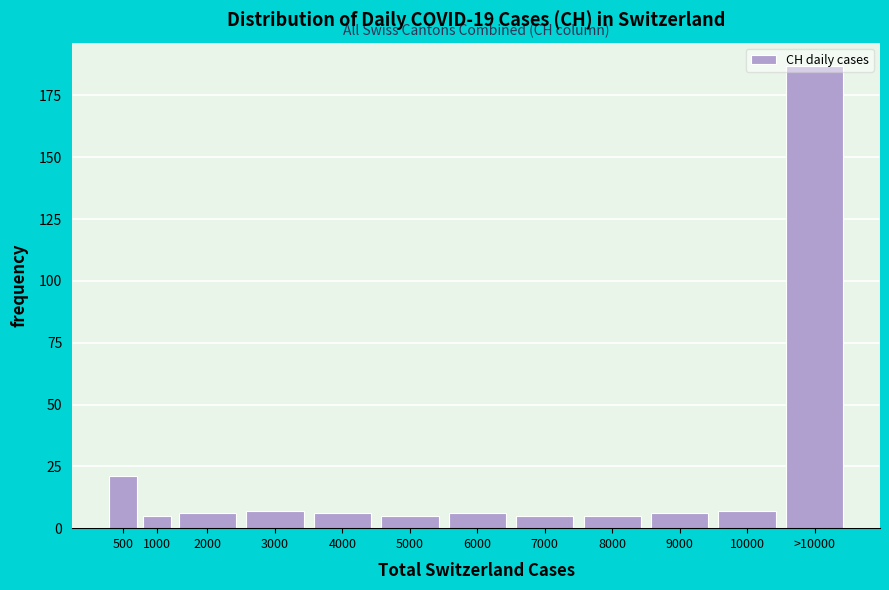

What is the sum of all values?

266